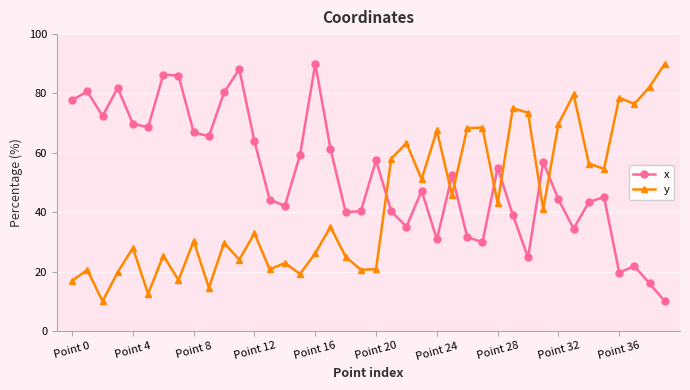

At how many categories does at least one series exceed 66?

23